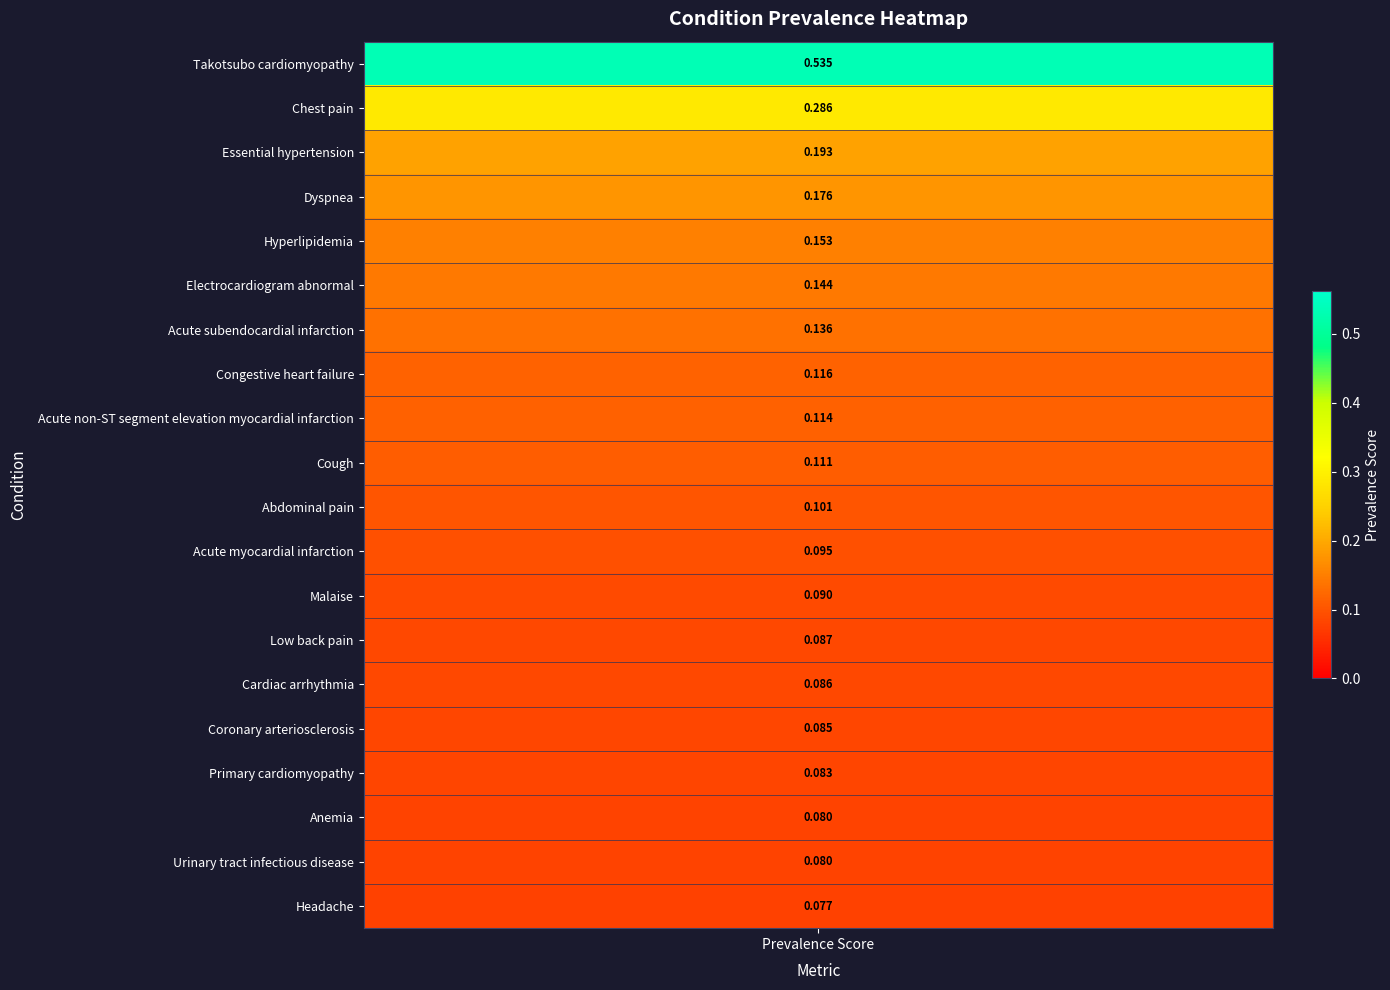

Reading left to right, extract all data points from this chart.

Takotsubo cardiomyopathy=0.5	Chest pain=0.3	Essential hypertension=0.2	Dyspnea=0.2	Hyperlipidemia=0.2	Electrocardiogram abnormal=0.1	Acute subendocardial infarction=0.1	Congestive heart failure=0.1	Acute non-ST segment elevation myocardial infarction=0.1	Cough=0.1	Abdominal pain=0.1	Acute myocardial infarction=0.1	Malaise=0.1	Low back pain=0.1	Cardiac arrhythmia=0.1	Coronary arteriosclerosis=0.1	Primary cardiomyopathy=0.1	Anemia=0.1	Urinary tract infectious disease=0.1	Headache=0.1